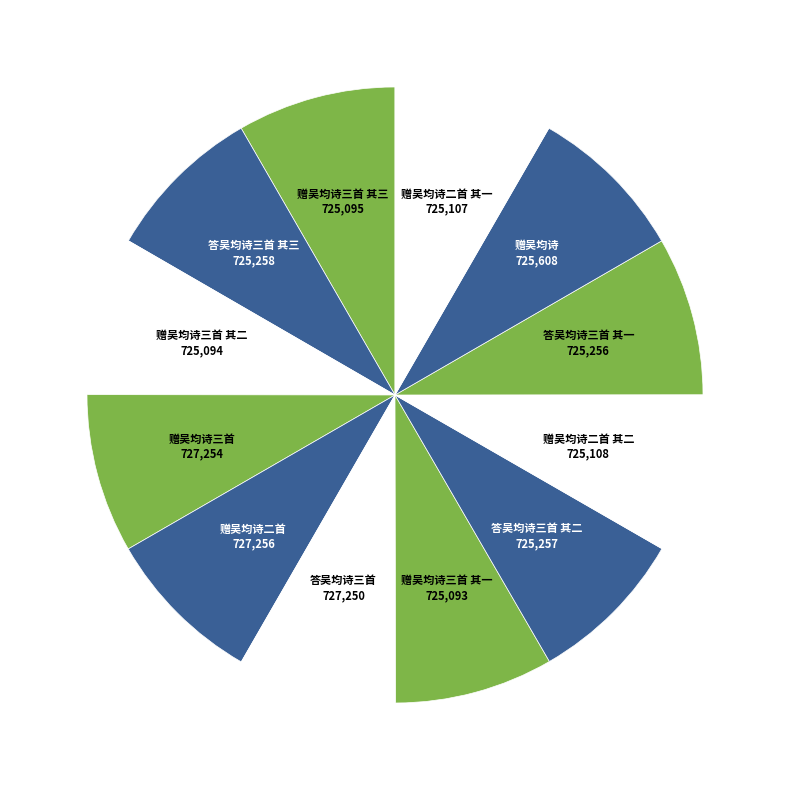

Is the sum of 赠吴均诗三首 其一 and 赠吴均诗三首 其二 greater than half?

No